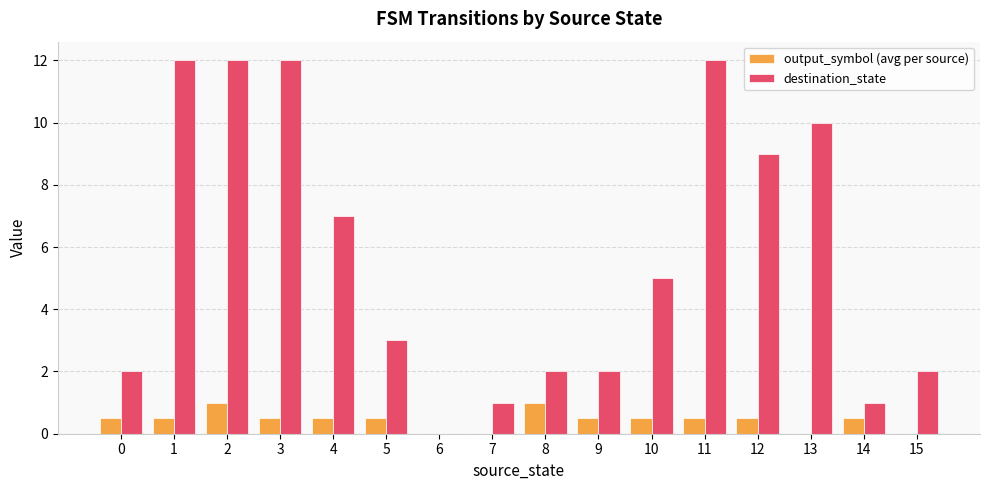

Which series has the largest total across all categories?

destination_state